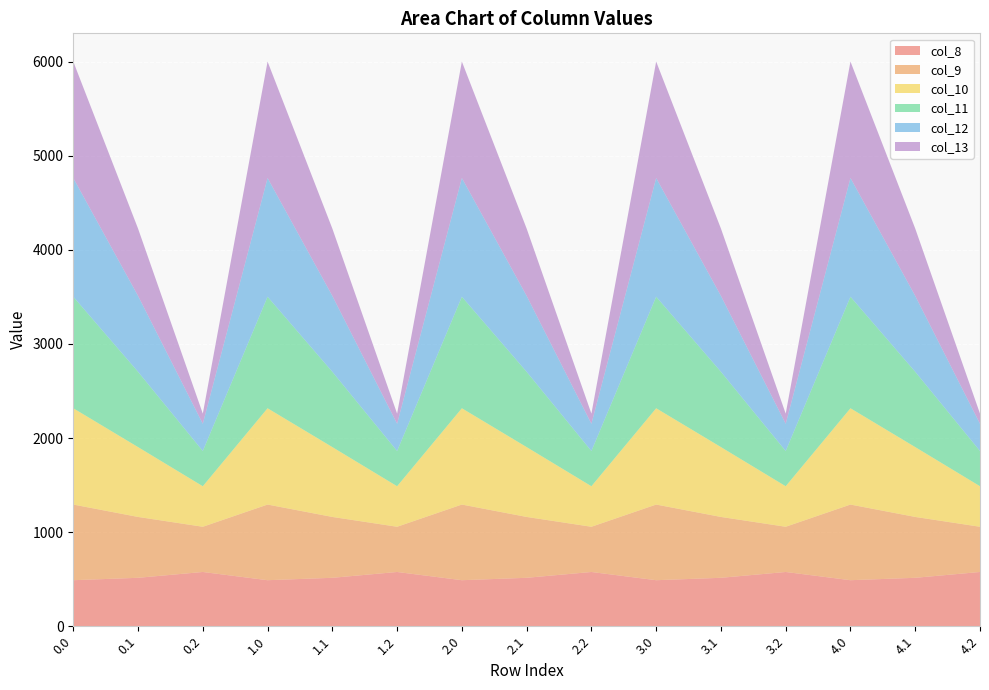

Reading right to left, what are all the values shown in this chart?

col_8: 4.2=576.6	4.1=514.8	4.0=489.3	3.2=576.6	3.1=514.8	3.0=489.3	2.2=576.6	2.1=514.8	2.0=489.3	1.2=576.6	1.1=514.8	1.0=489.3	0.2=576.6	0.1=514.8	0.0=489.3
col_9: 4.2=480.7	4.1=646.9	4.0=804.0	3.2=480.7	3.1=646.9	3.0=804.0	2.2=480.7	2.1=646.9	2.0=804.0	1.2=480.7	1.1=646.9	1.0=804.0	0.2=480.7	0.1=646.9	0.0=804.0
col_10: 4.2=430.5	4.1=742.1	4.0=1023.2	3.2=430.5	3.1=742.1	3.0=1023.2	2.2=430.5	2.1=742.1	2.0=1023.2	1.2=430.5	1.1=742.1	1.0=1023.2	0.2=430.5	0.1=742.1	0.0=1023.2
col_11: 4.2=374.4	4.1=800.2	4.0=1185.2	3.2=374.4	3.1=800.2	3.0=1185.2	2.2=374.4	2.1=800.2	2.0=1185.2	1.2=374.4	1.1=800.2	1.0=1185.2	0.2=374.4	0.1=800.2	0.0=1185.2
col_12: 4.2=289.5	4.1=806.9	4.0=1261.6	3.2=289.5	3.1=806.9	3.0=1261.6	2.2=289.5	2.1=806.9	2.0=1261.6	1.2=289.5	1.1=806.9	1.0=1261.6	0.2=289.5	0.1=806.9	0.0=1261.6
col_13: 4.2=107.8	4.1=715.3	4.0=1237.4	3.2=107.8	3.1=715.3	3.0=1237.4	2.2=107.8	2.1=715.3	2.0=1237.4	1.2=107.8	1.1=715.3	1.0=1237.4	0.2=107.8	0.1=715.3	0.0=1237.4